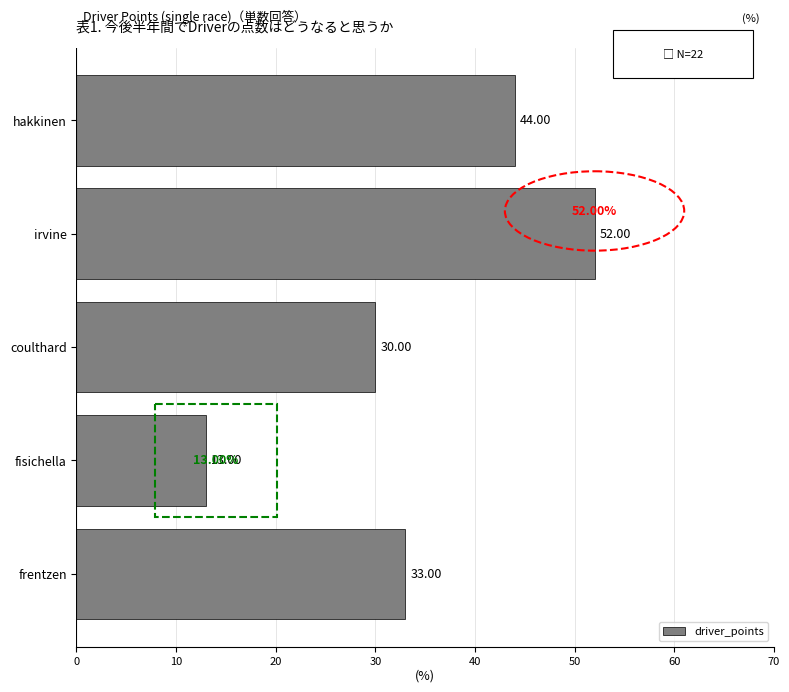

Which has a higher value, fisichella or hakkinen?

hakkinen